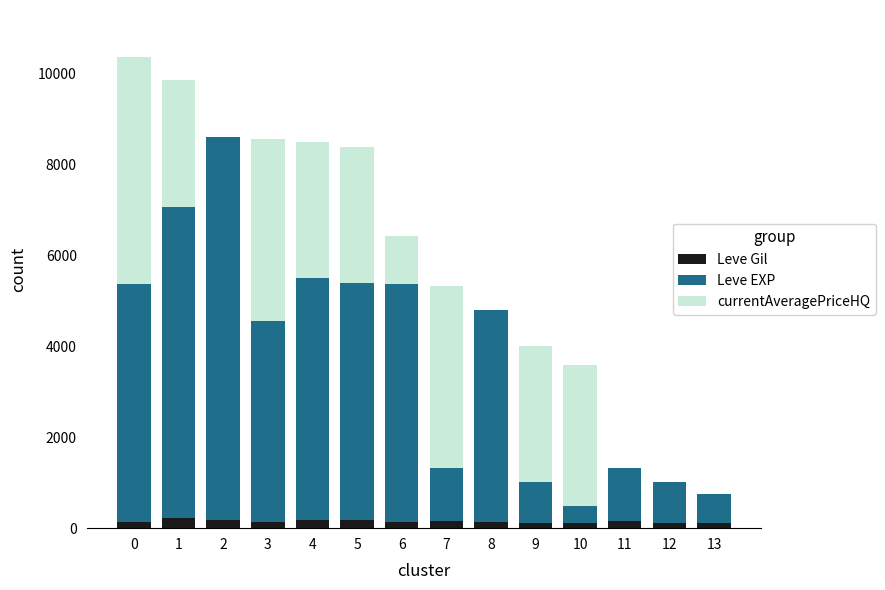

List the labels in order of Leve EXP value, smallest first.

10, 13, 9, 12, 7, 11, 3, 8, 0, 5, 6, 4, 1, 2